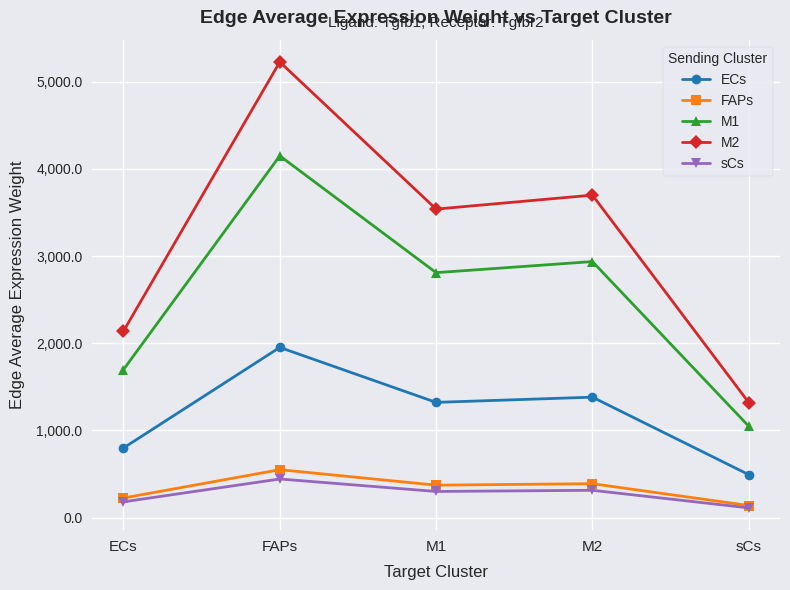

True or false: M1 and FAPs intersect in this chart.

False